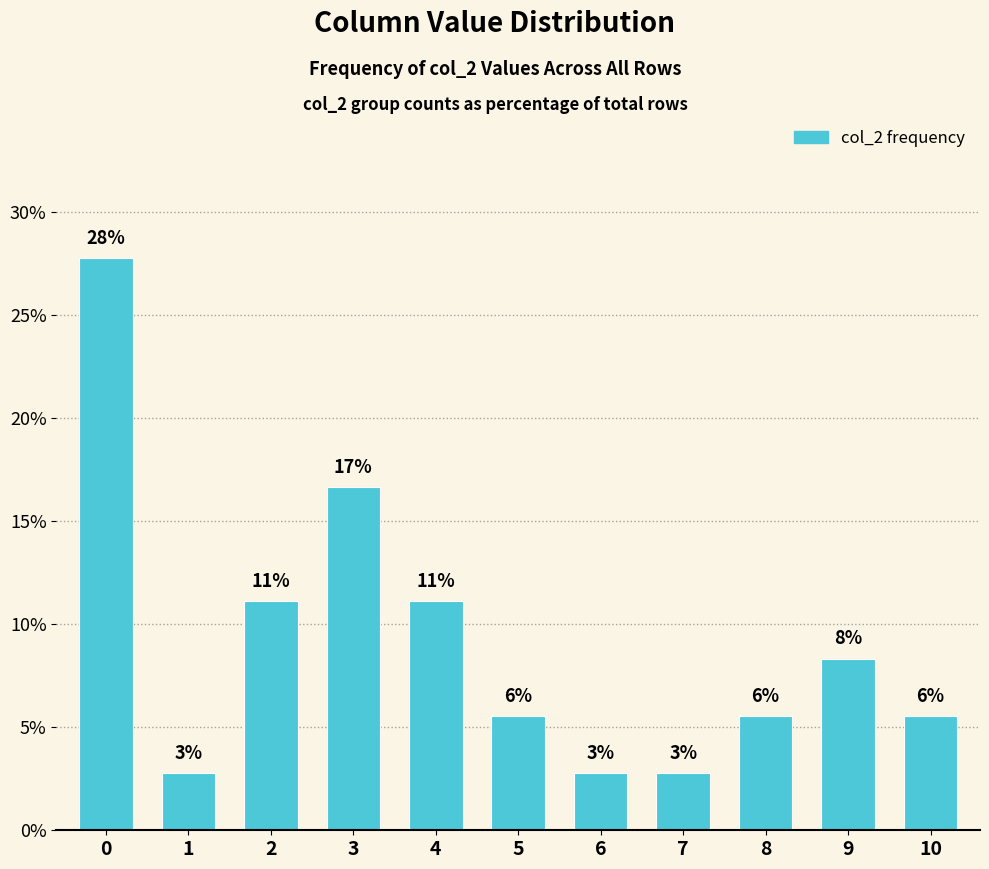

At which label is the value closest to 15?

3